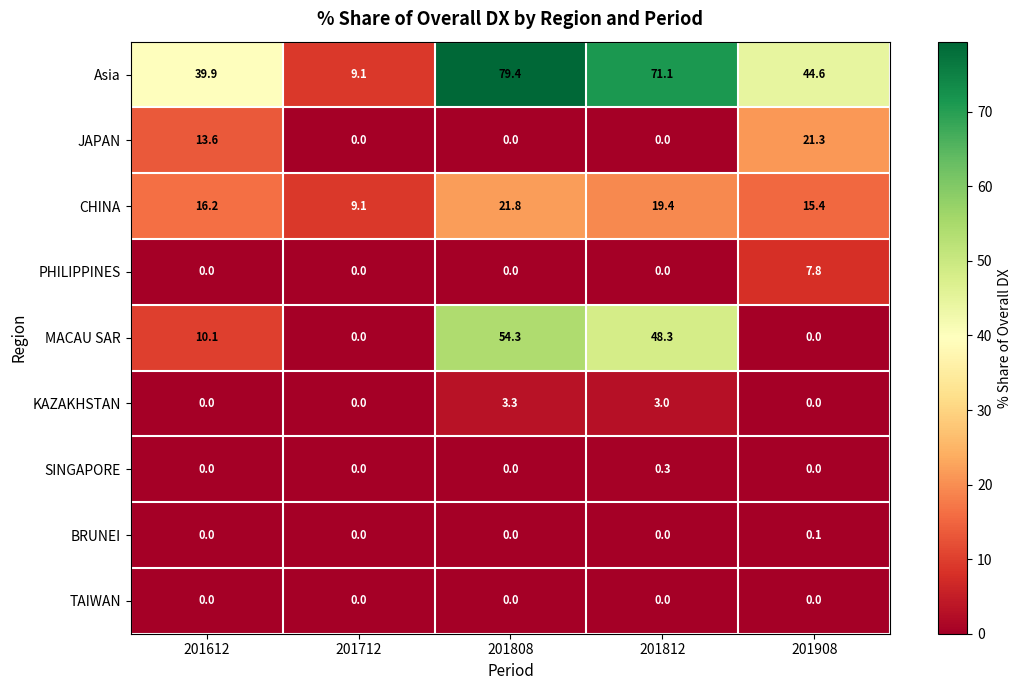

Count the number of data series in this chart.

9